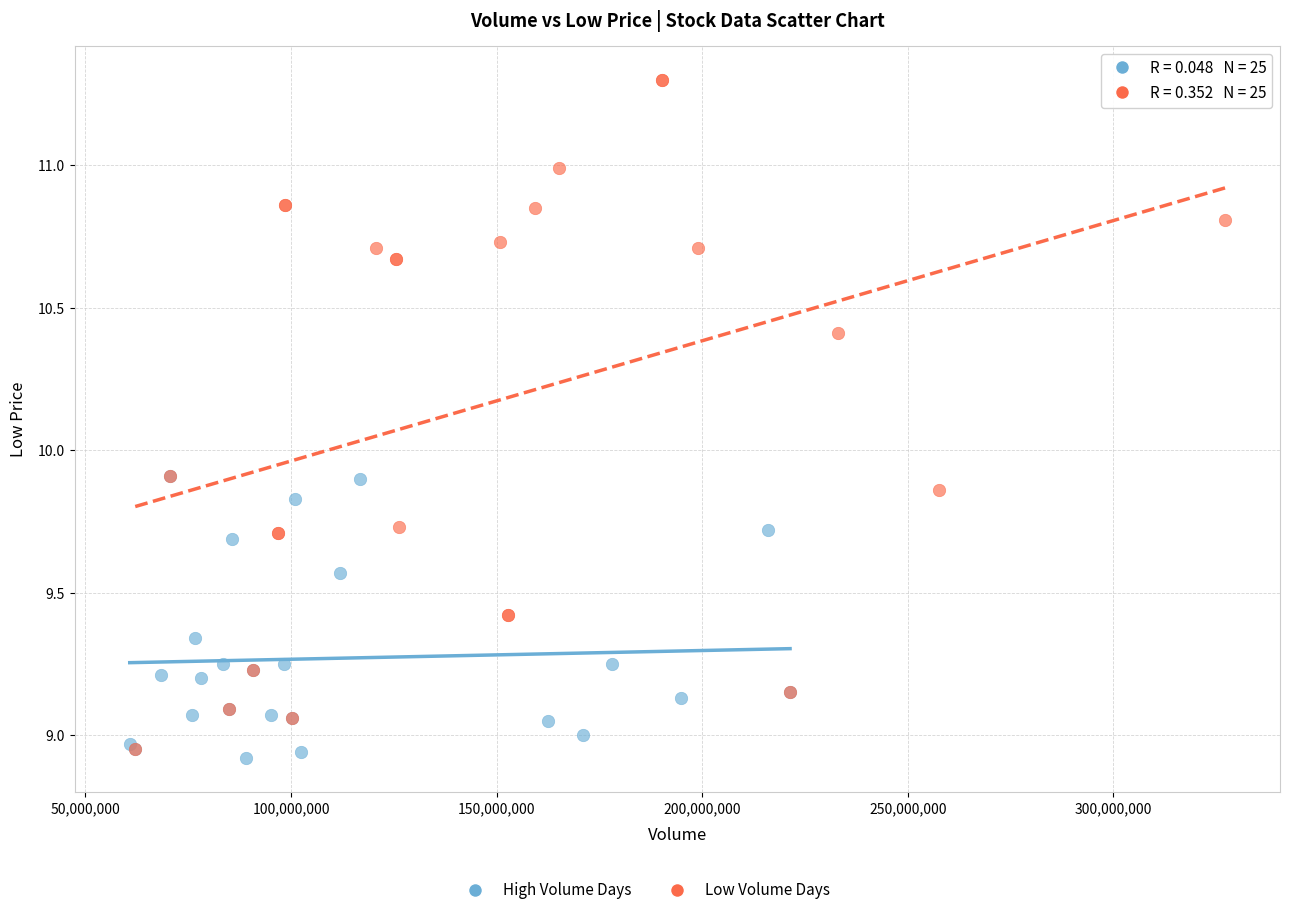

Which series contains the highest Y value?

Low Volume Days